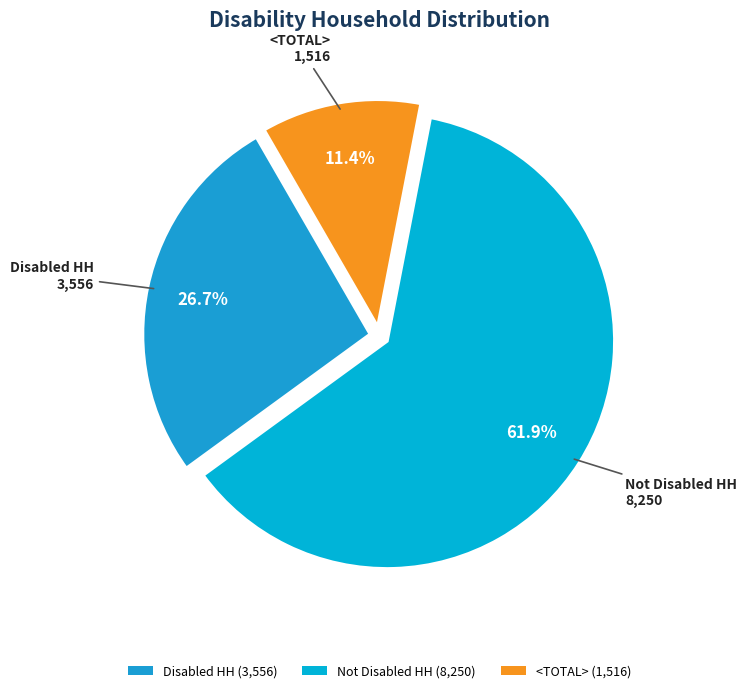

To the nearest percent, what percentage of the pie is Disabled HH?

27%